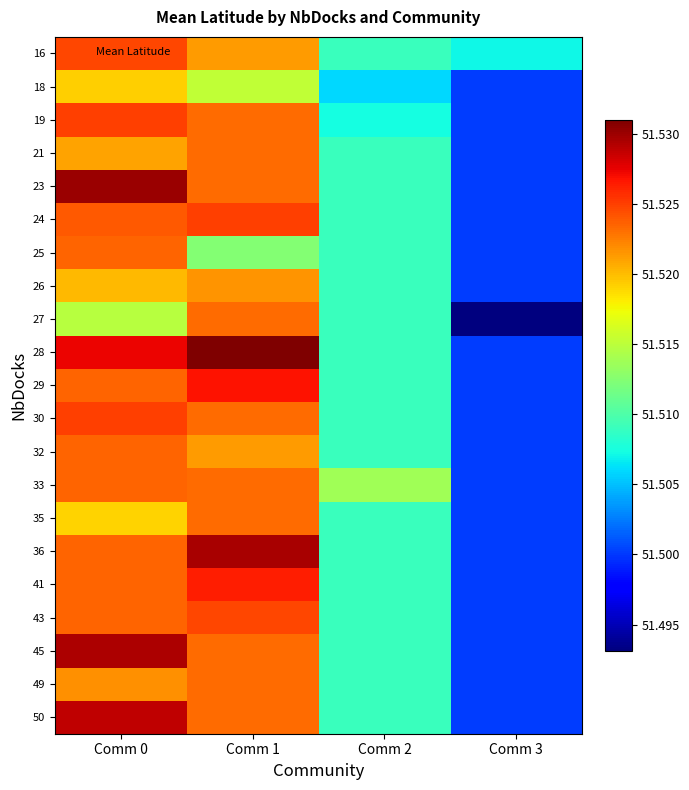

Reading left to right, extract all data points from this chart.

16: Comm 0=51.5	Comm 1=51.5	Comm 2=51.5	Comm 3=51.5
18: Comm 0=51.5	Comm 1=51.5	Comm 2=51.5	Comm 3=51.5
19: Comm 0=51.5	Comm 1=51.5	Comm 2=51.5	Comm 3=51.5
21: Comm 0=51.5	Comm 1=51.5	Comm 2=51.5	Comm 3=51.5
23: Comm 0=51.5	Comm 1=51.5	Comm 2=51.5	Comm 3=51.5
24: Comm 0=51.5	Comm 1=51.5	Comm 2=51.5	Comm 3=51.5
25: Comm 0=51.5	Comm 1=51.5	Comm 2=51.5	Comm 3=51.5
26: Comm 0=51.5	Comm 1=51.5	Comm 2=51.5	Comm 3=51.5
27: Comm 0=51.5	Comm 1=51.5	Comm 2=51.5	Comm 3=51.5
28: Comm 0=51.5	Comm 1=51.5	Comm 2=51.5	Comm 3=51.5
29: Comm 0=51.5	Comm 1=51.5	Comm 2=51.5	Comm 3=51.5
30: Comm 0=51.5	Comm 1=51.5	Comm 2=51.5	Comm 3=51.5
32: Comm 0=51.5	Comm 1=51.5	Comm 2=51.5	Comm 3=51.5
33: Comm 0=51.5	Comm 1=51.5	Comm 2=51.5	Comm 3=51.5
35: Comm 0=51.5	Comm 1=51.5	Comm 2=51.5	Comm 3=51.5
36: Comm 0=51.5	Comm 1=51.5	Comm 2=51.5	Comm 3=51.5
41: Comm 0=51.5	Comm 1=51.5	Comm 2=51.5	Comm 3=51.5
43: Comm 0=51.5	Comm 1=51.5	Comm 2=51.5	Comm 3=51.5
45: Comm 0=51.5	Comm 1=51.5	Comm 2=51.5	Comm 3=51.5
49: Comm 0=51.5	Comm 1=51.5	Comm 2=51.5	Comm 3=51.5
50: Comm 0=51.5	Comm 1=51.5	Comm 2=51.5	Comm 3=51.5